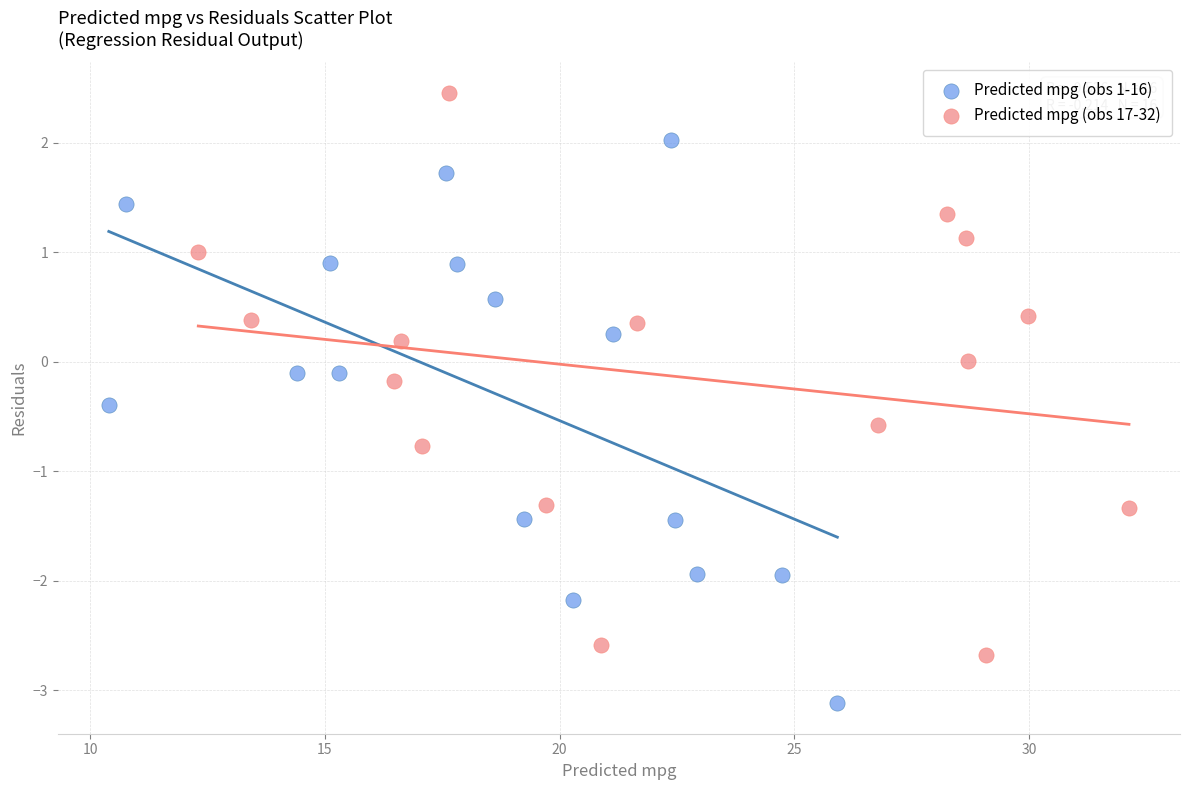

Which series reaches the maximum Y coordinate?

Predicted mpg (obs 17-32)